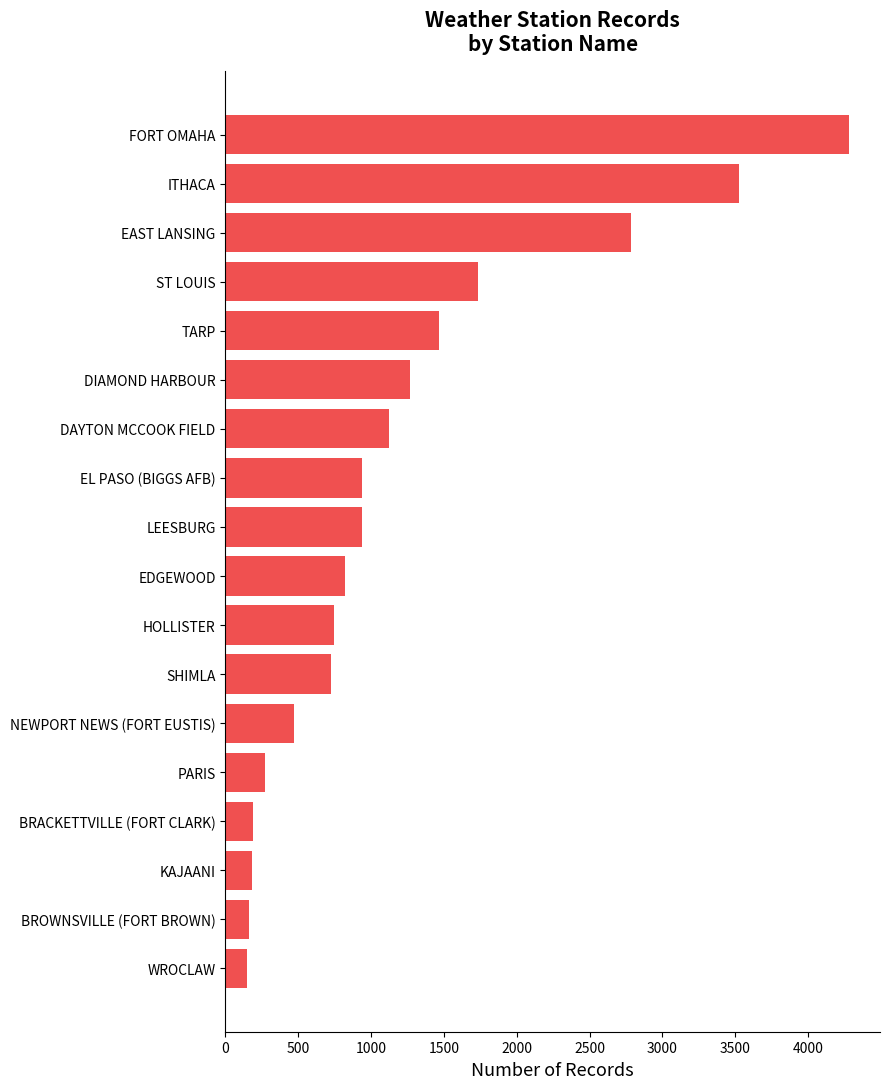

What is the smallest value displayed?

146